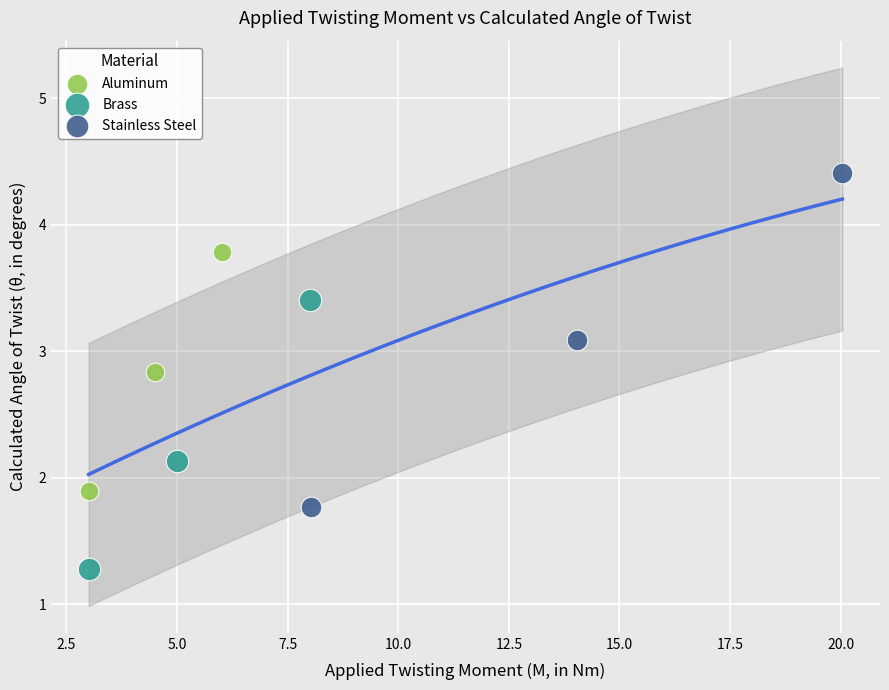

Which series reaches the minimum Y coordinate?

Brass